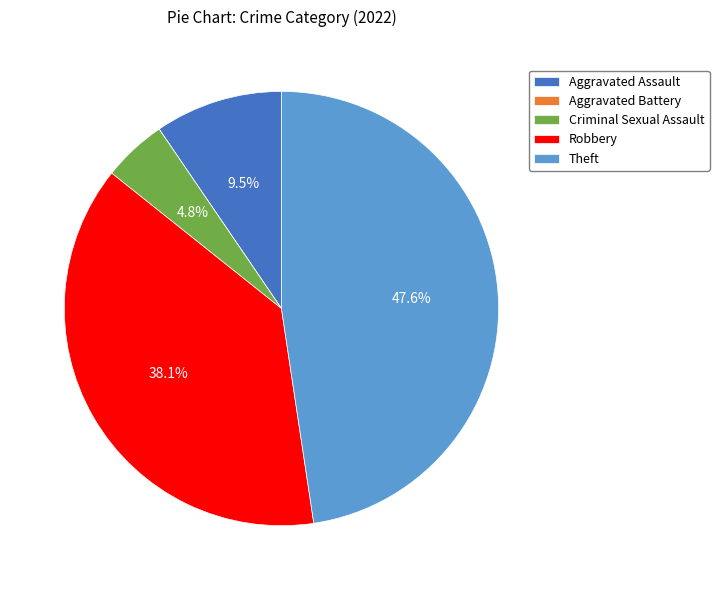

To the nearest percent, what percentage of the pie is Theft?

48%